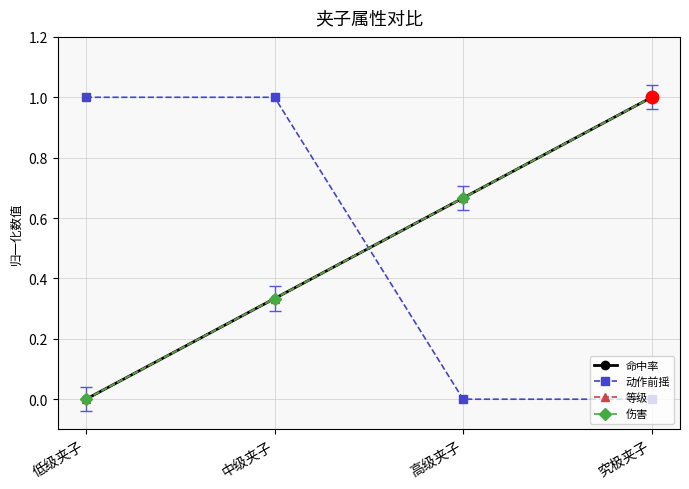

At which category is the sum across all series the highest?

究极夹子